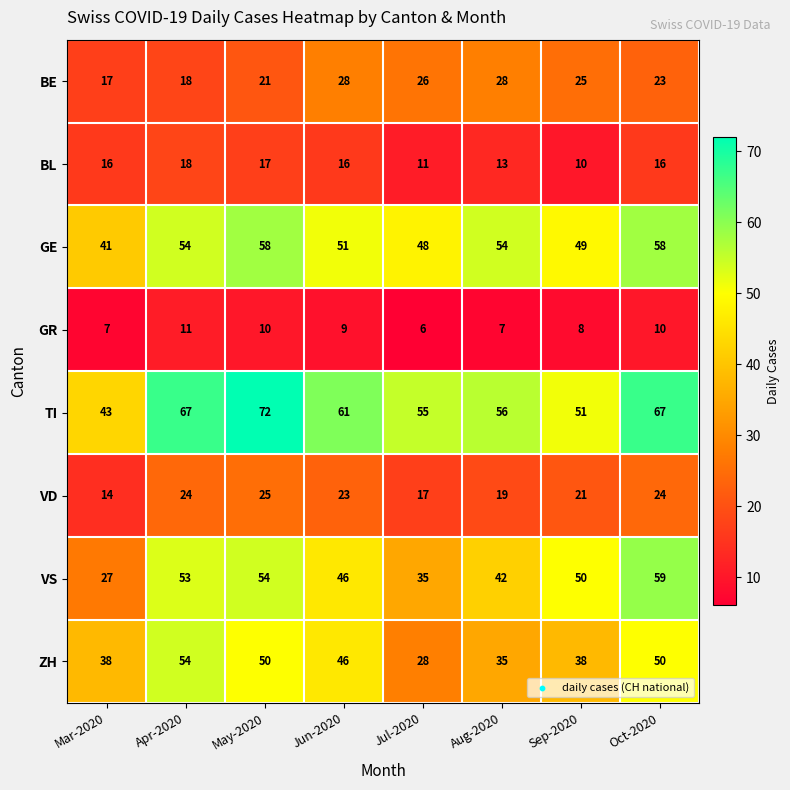

Which series has the largest range (max minus min)?

VS